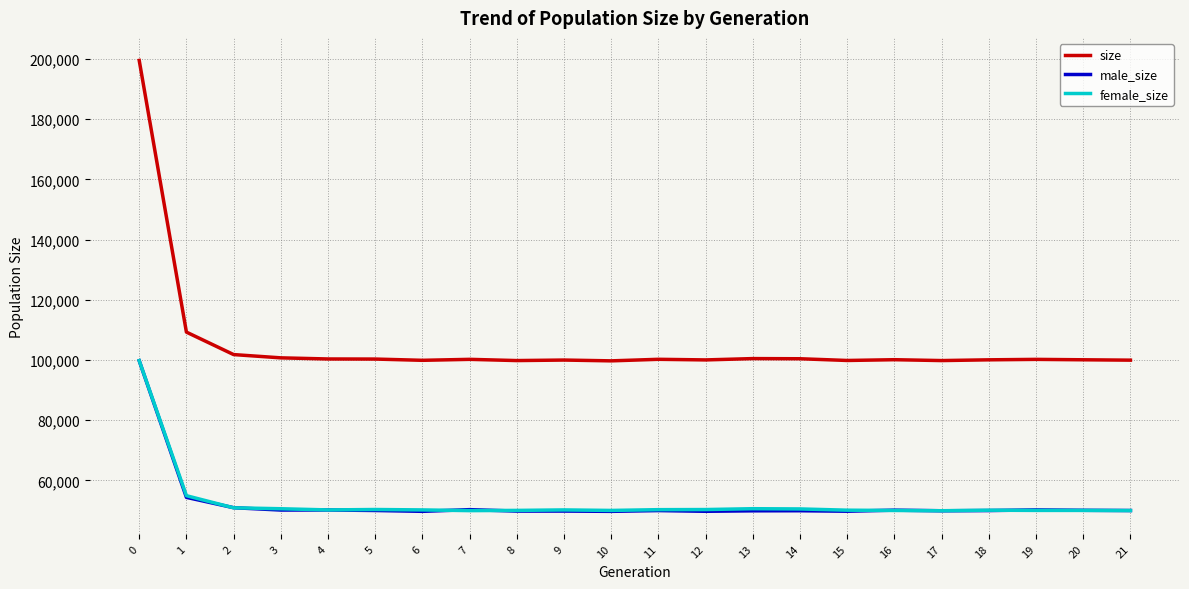

Is this an area chart (filled region under the line)?

No